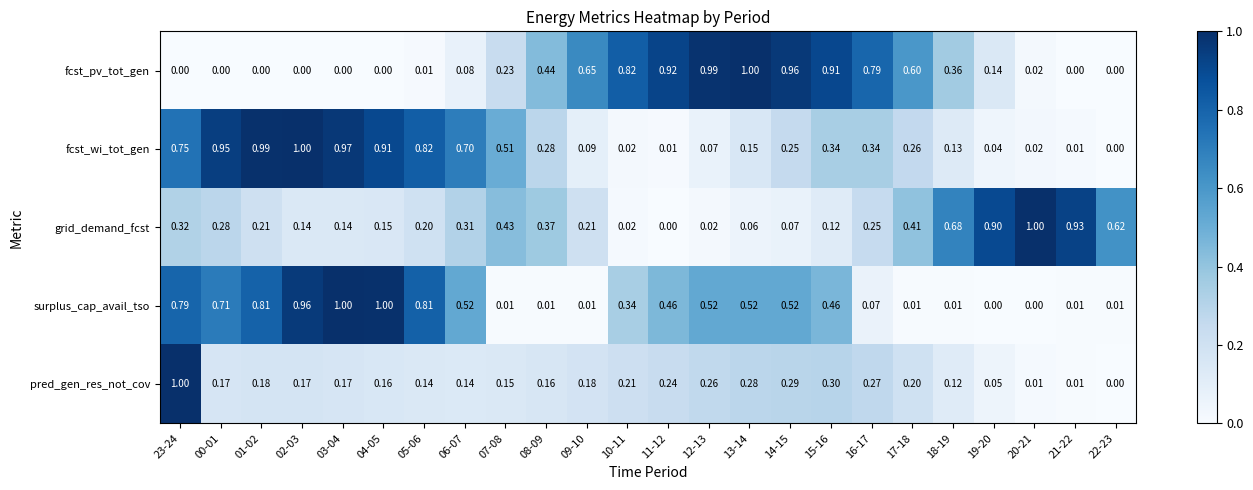

Which series has the largest total across all categories?

fcst_wi_tot_gen